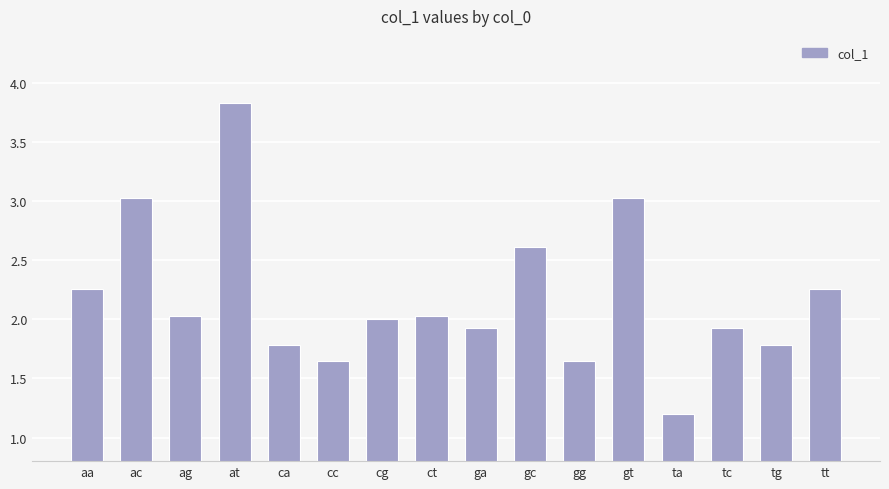

What is the sum of all values?

35.0